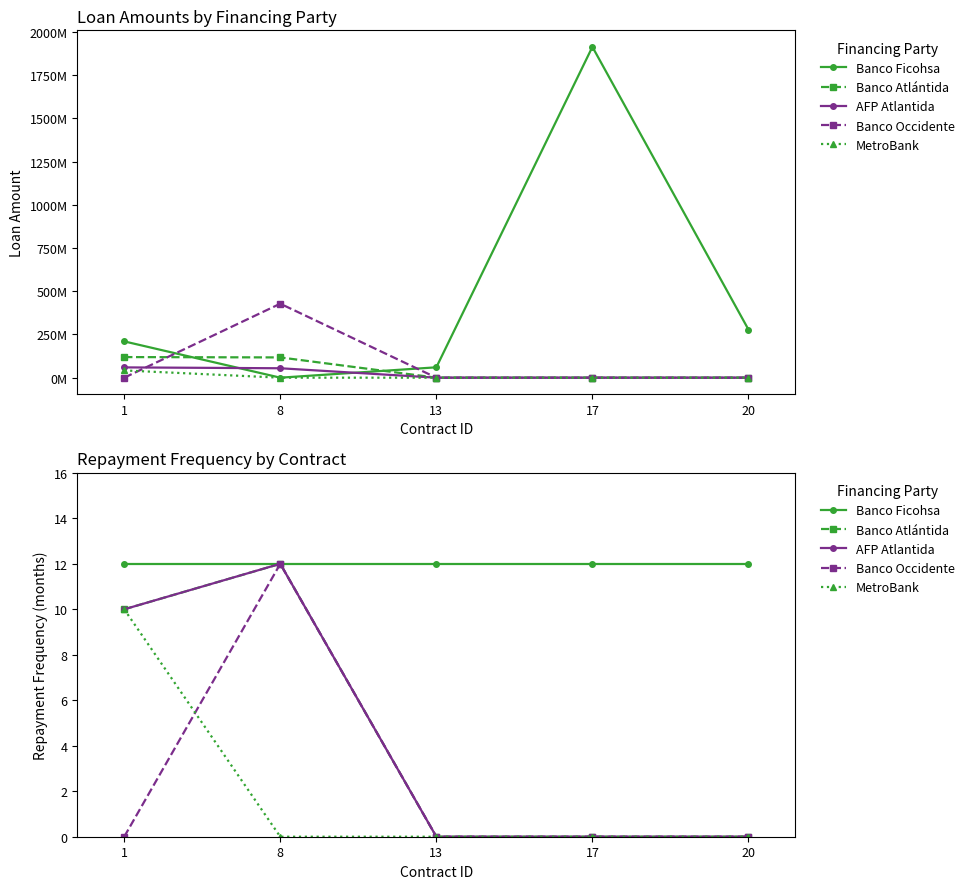

List the labels in order of Banco Atlántida value, largest first.

8, 1, 13, 17, 20